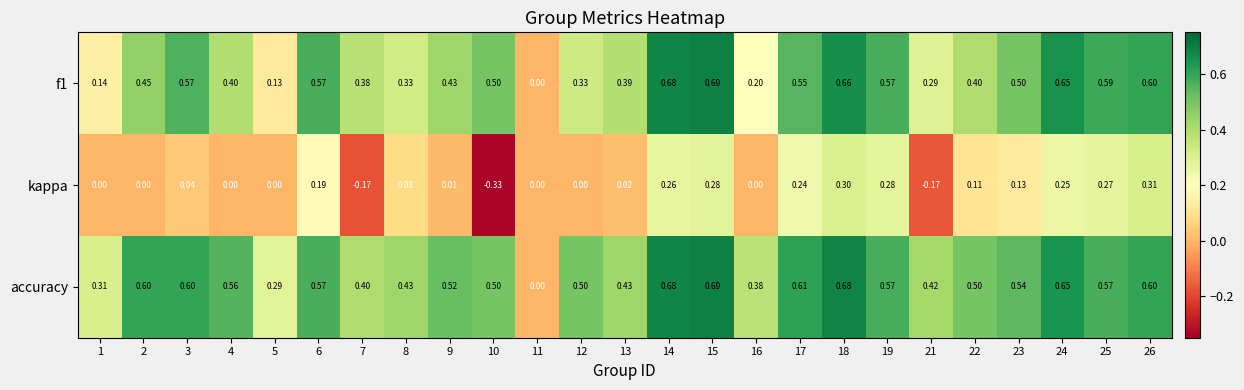

Which series changed the most between 4 and 25?

kappa